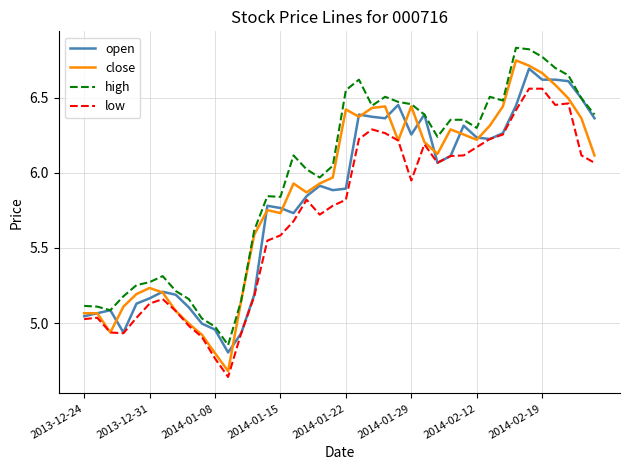

Which series has the largest total across all categories?

high